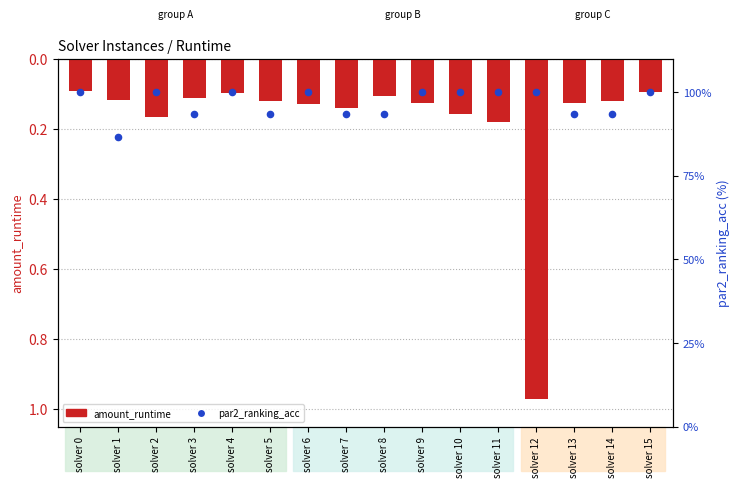

Which series reaches the minimum Y coordinate?

amount_runtime